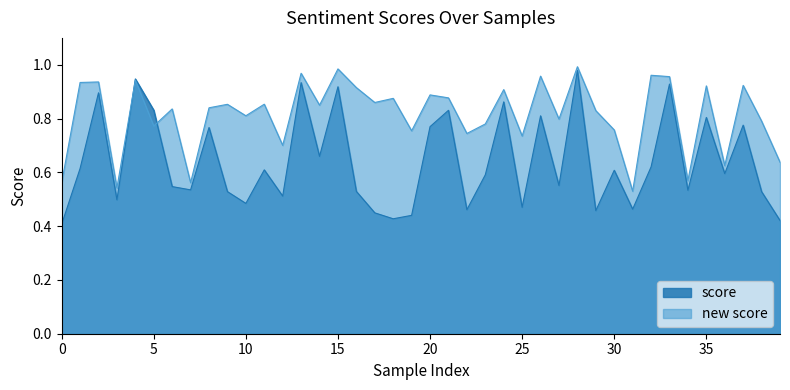

Reading left to right, list all the values displayed in this chart.

score: 0.4	0.6	0.9	0.5	0.9	0.8	0.5	0.5	0.8	0.5	0.5	0.6	0.5	0.9	0.7	0.9	0.5	0.4	0.4	0.4	0.8	0.8	0.5	0.6	0.9	0.5	0.8	0.6	1.0	0.5	0.6	0.5	0.6	0.9	0.5	0.8	0.6	0.8	0.5	0.4
new score: 0.6	0.9	0.9	0.5	0.9	0.8	0.8	0.6	0.8	0.9	0.8	0.9	0.7	1.0	0.8	1.0	0.9	0.9	0.9	0.8	0.9	0.9	0.7	0.8	0.9	0.7	1.0	0.8	1.0	0.8	0.8	0.5	1.0	1.0	0.6	0.9	0.6	0.9	0.8	0.6